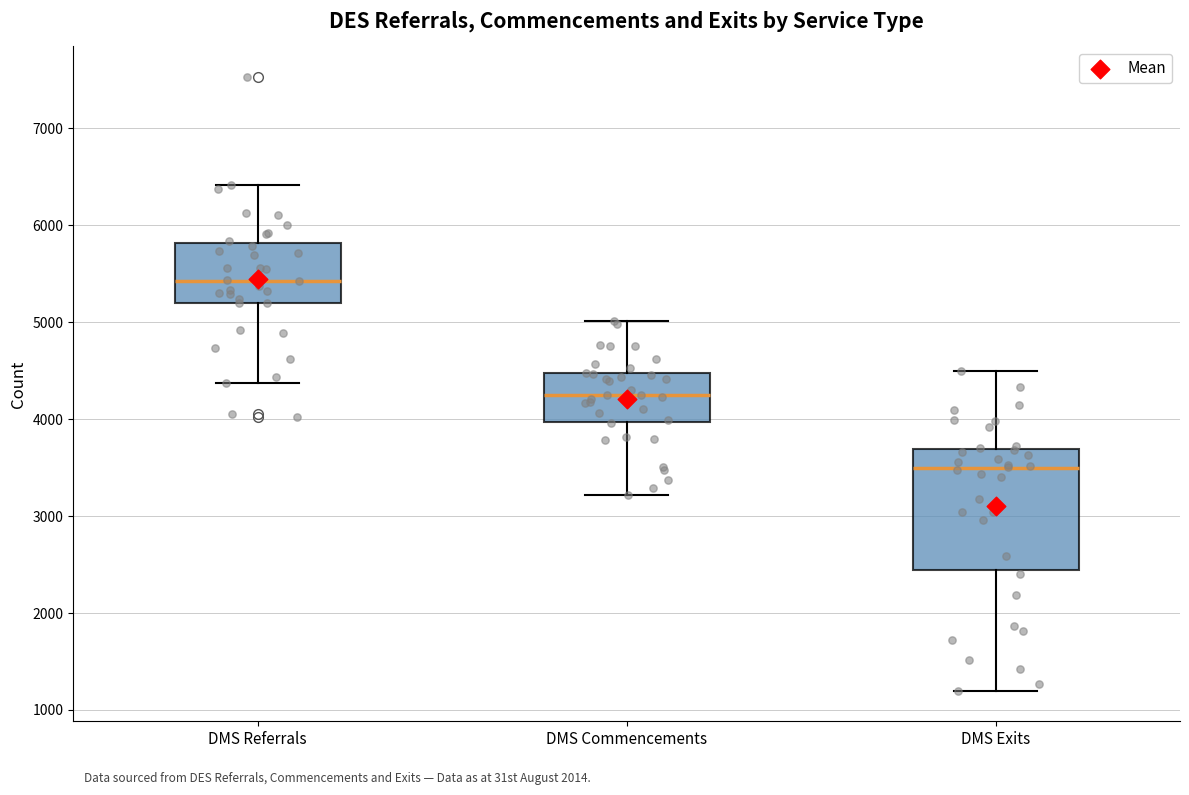

Which box's median line is the lowest?

DMS Exits